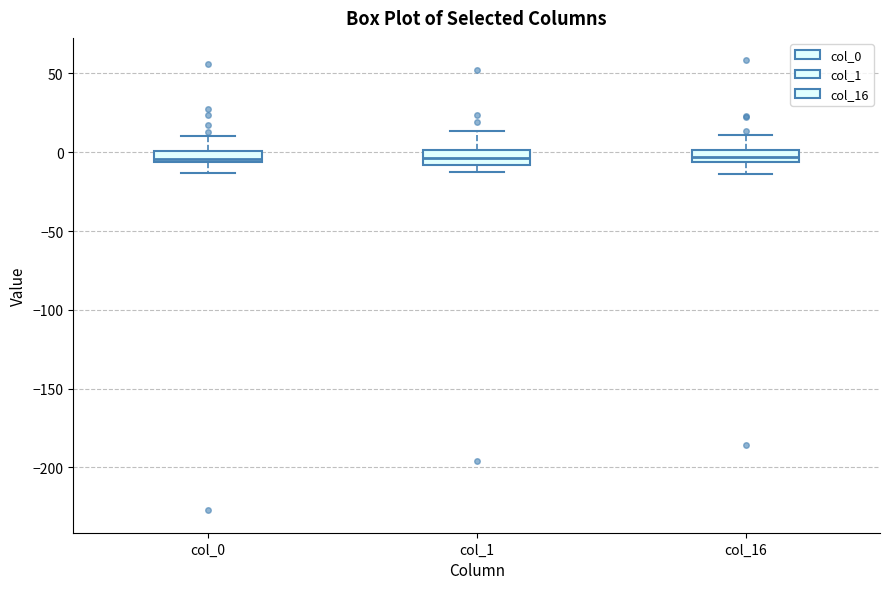

Where does the upper whisker of the box for col_1 end on the y-axis? The values are not printed on the chart, so give them approximately, as read against the axis.

15